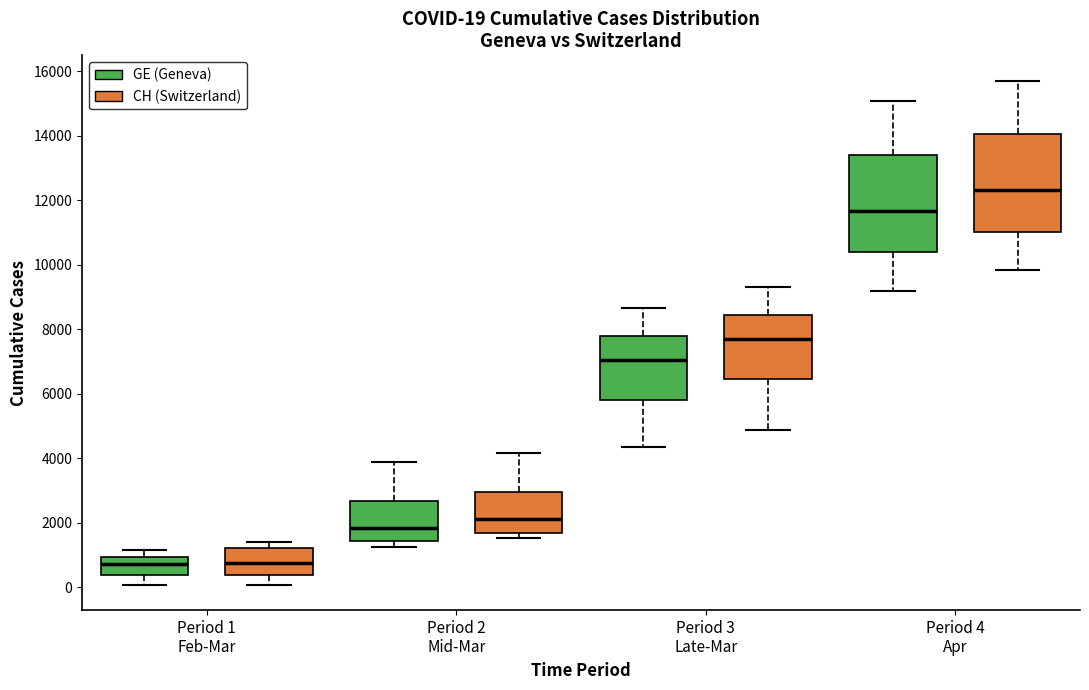

Which box has the highest median line?

Period 4 Apr (CH (Switzerland))